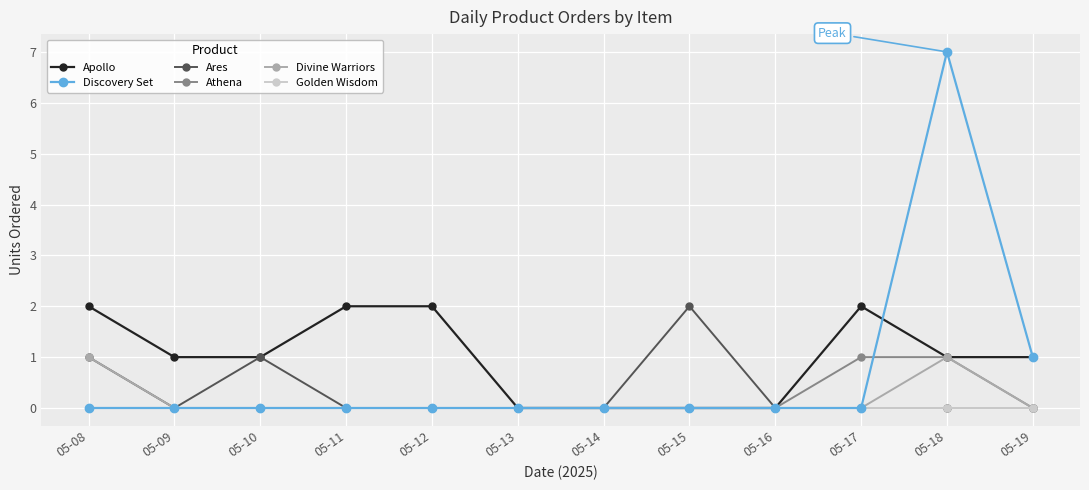

True or false: Discovery Set has more than 0 interior local peaks.

True